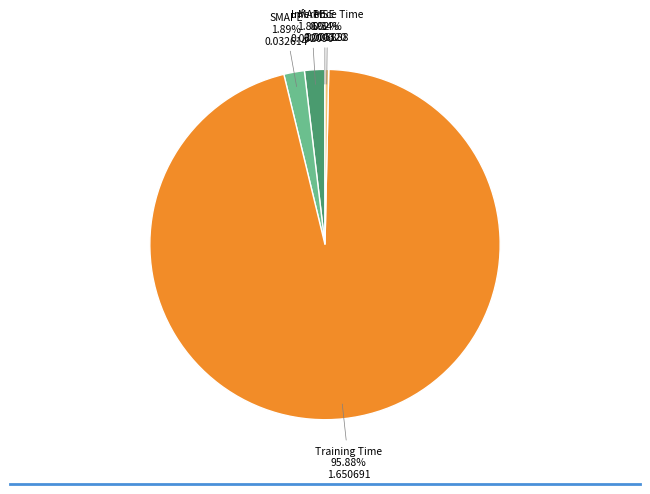

Is there a majority slice in this chart?

Yes